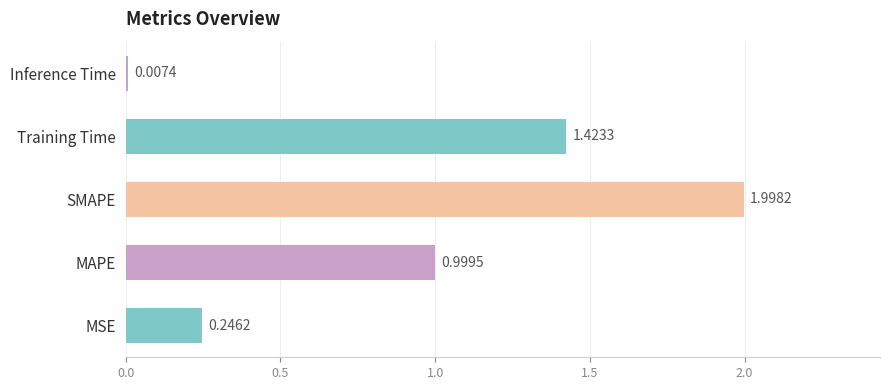

At which category does the chart reach its peak across all series?

SMAPE